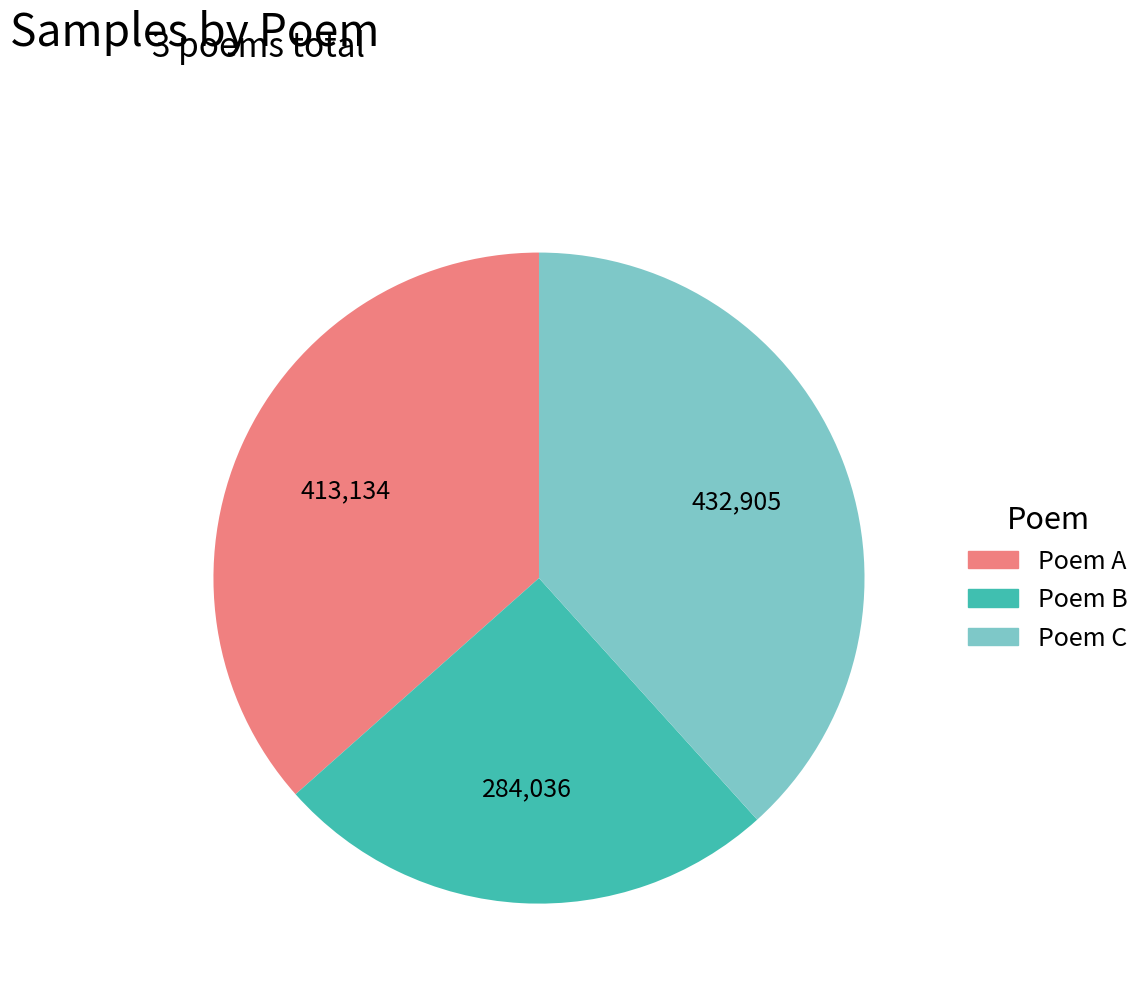

Is there any slice that represents more than half of the pie?

No